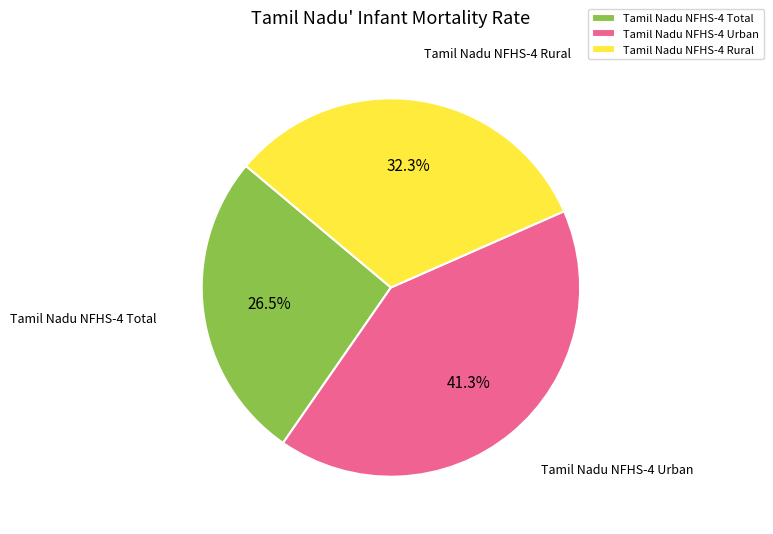

How many slices are in this pie chart?

3